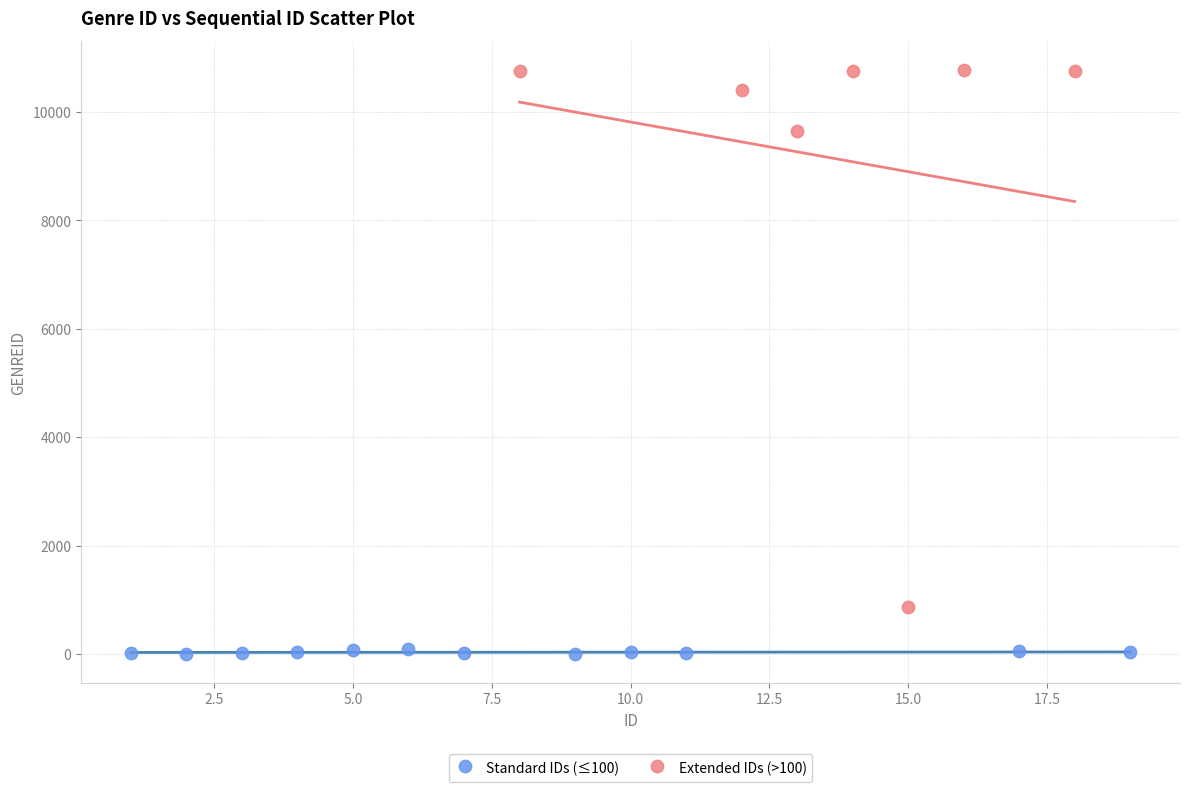

Which series contains the lowest Y value?

Standard IDs (≤100)